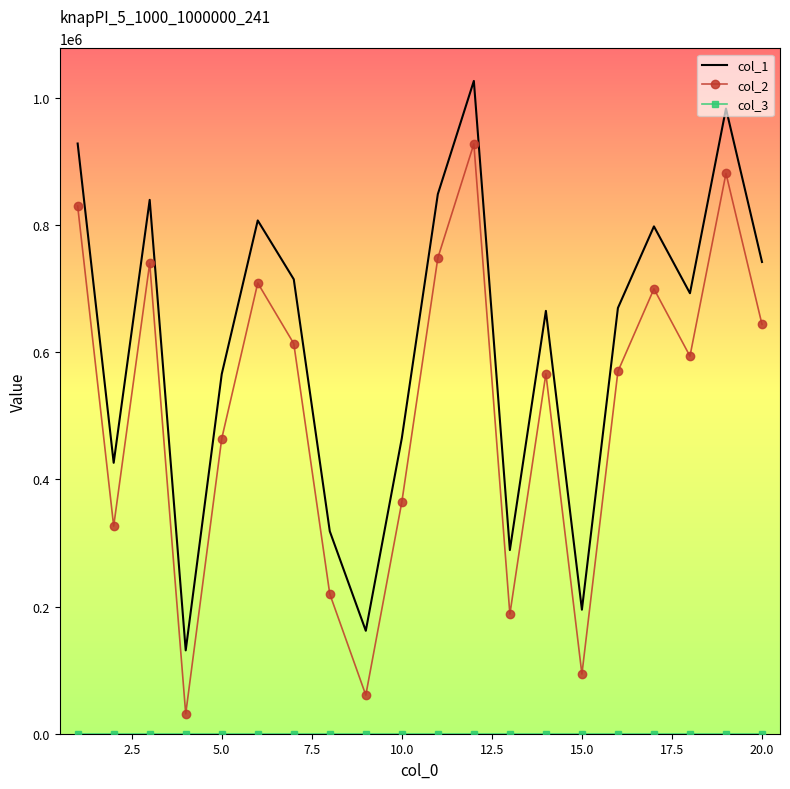

True or false: col_1 and col_2 cross at least once.

False